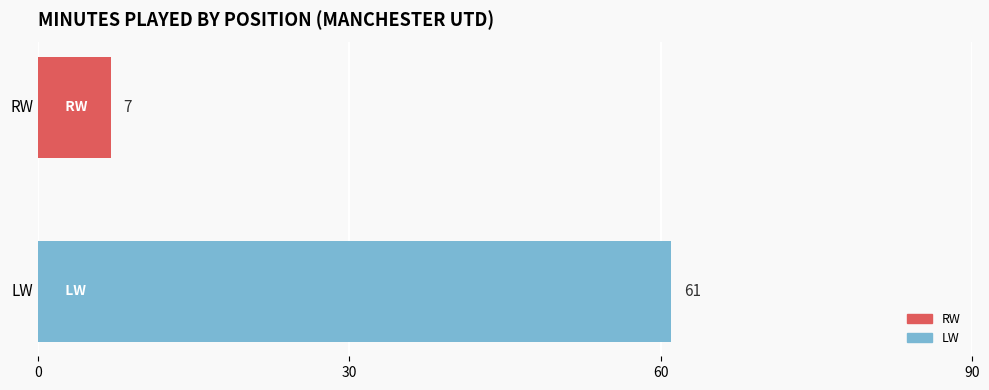

What is the average value?

34